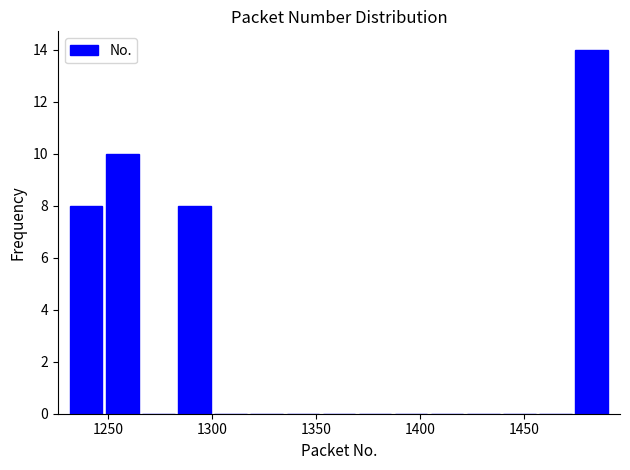

Around what value on the x-axis is the tallest bar? Give the approximate position of its centre, as read against the axis.

1480